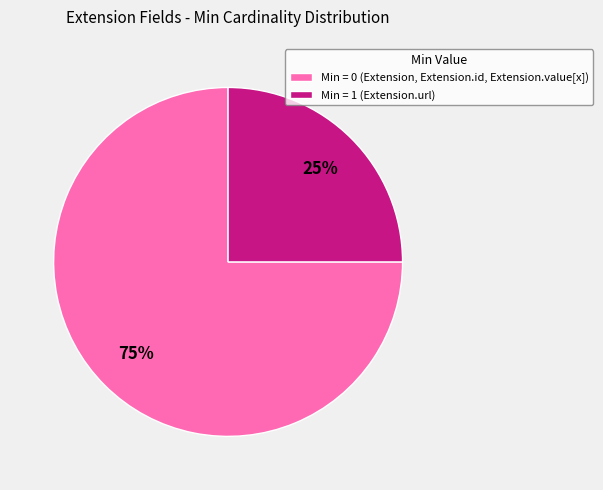

Which category has the biggest portion of the pie?

Min = 0 (Extension, Extension.id, Extension.value[x])